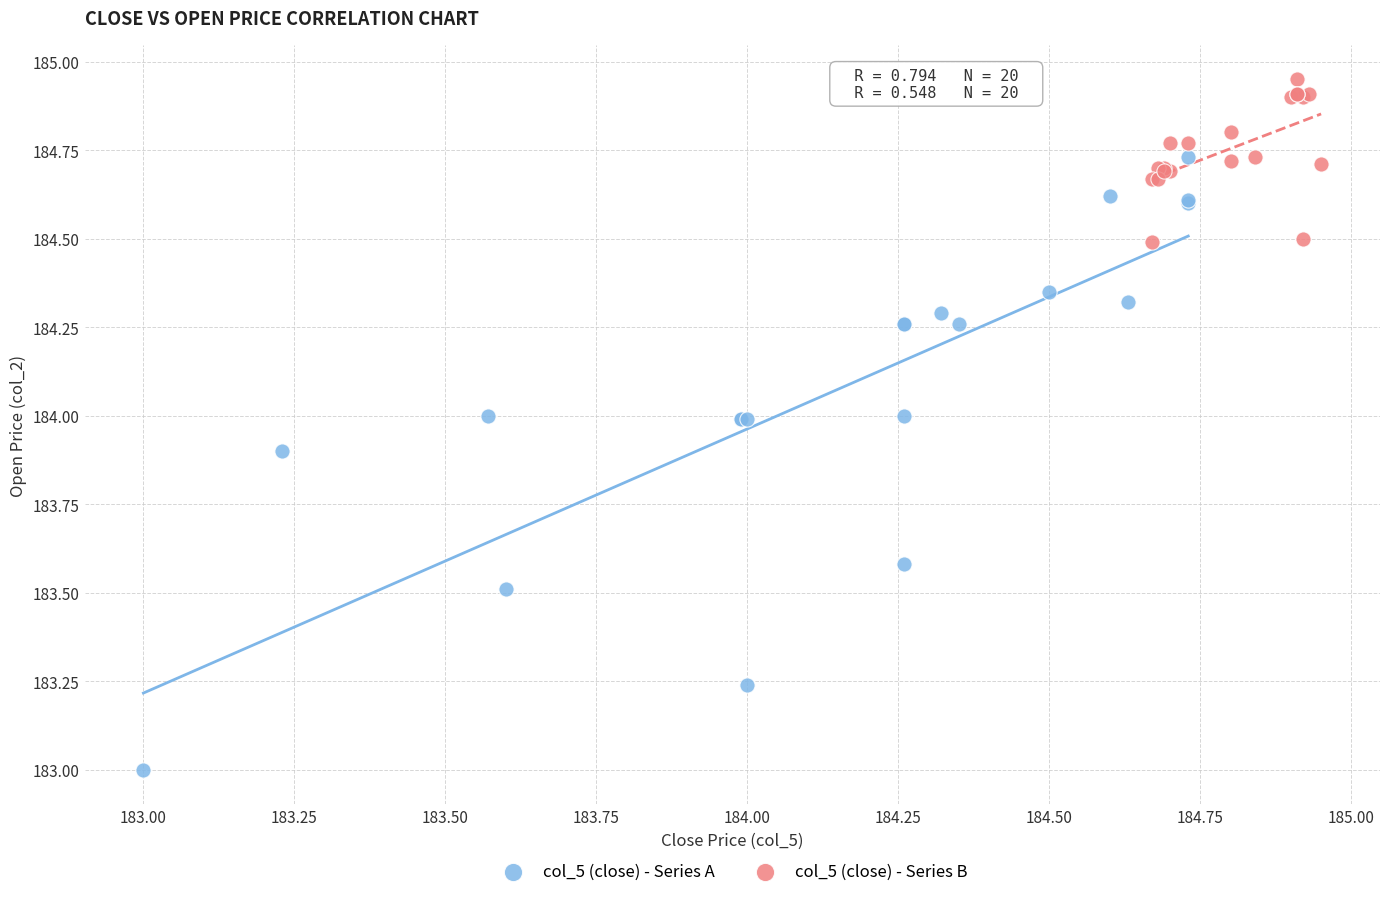

Which series reaches the maximum Y coordinate?

col_5 (close) - Series B